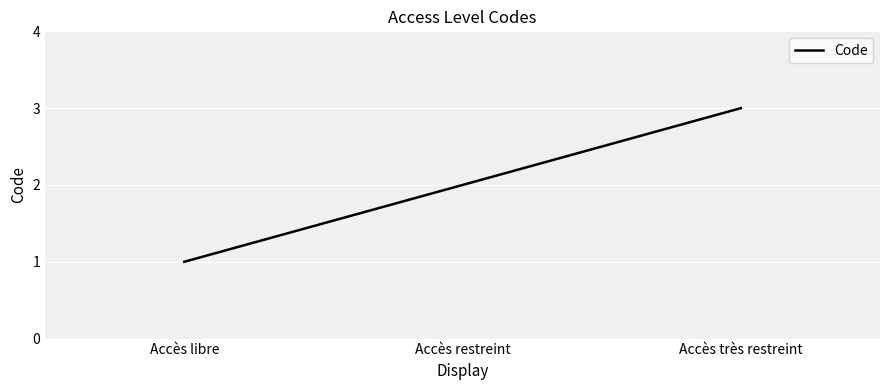

Which category has the highest value across all series?

Accès très restreint